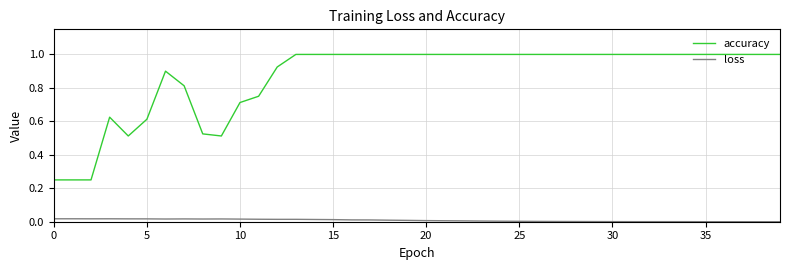

Does the chart display data point markers on the line(s)?

No